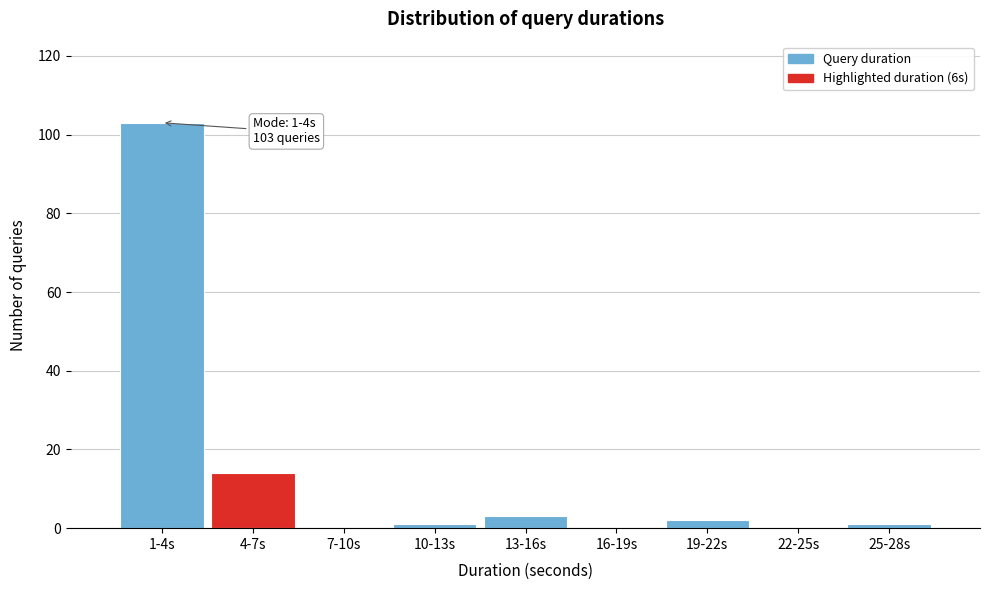

Reading left to right, what are all the values shown in this chart?

1-4s=103	4-7s=14	7-10s=0	10-13s=1	13-16s=3	16-19s=0	19-22s=2	22-25s=0	25-28s=1